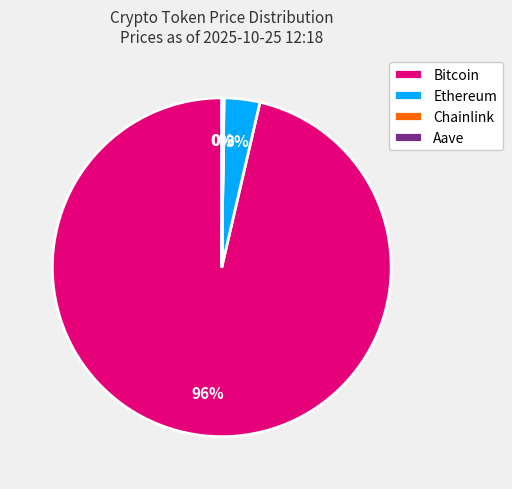

Is it true that Bitcoin is 82% of the pie?

False